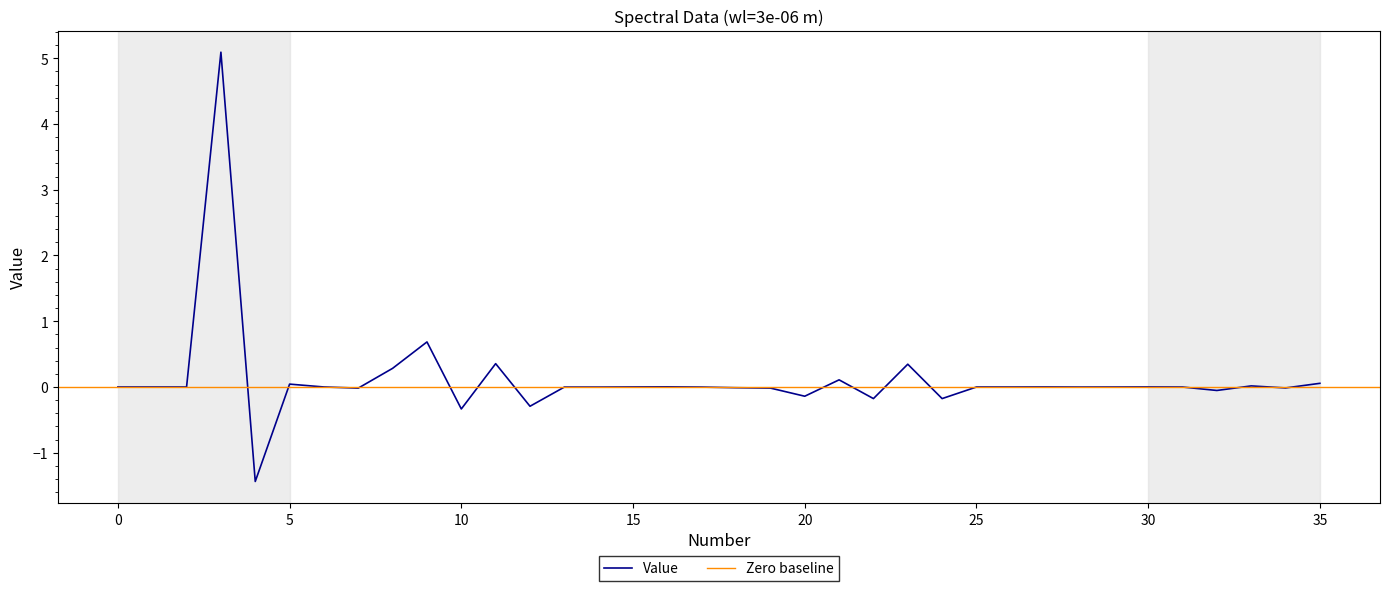

The chart shows a value of -0.0 at 17. True or false?

True